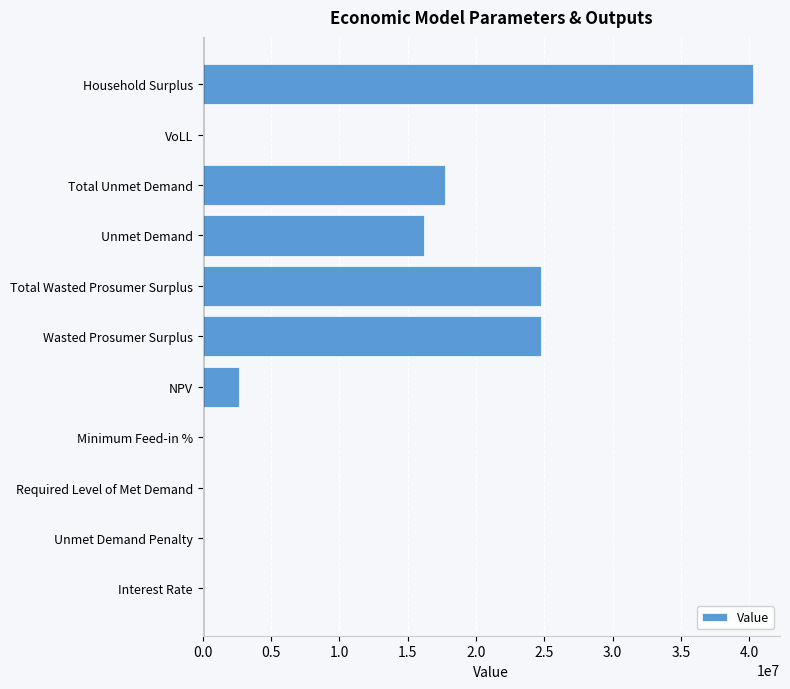

How many data points are above 2681394?

6